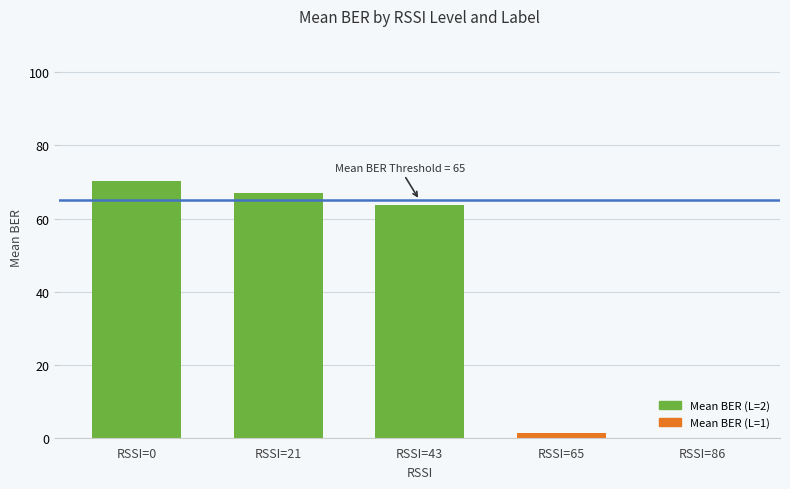

Count the number of categories in the chart.

5